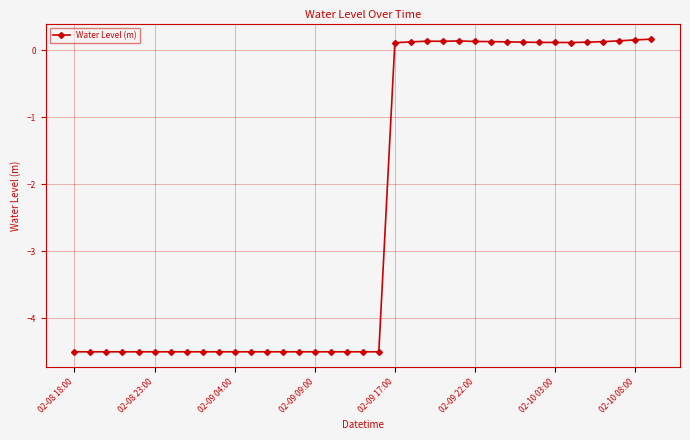

What is the smallest value displayed?

-4.5